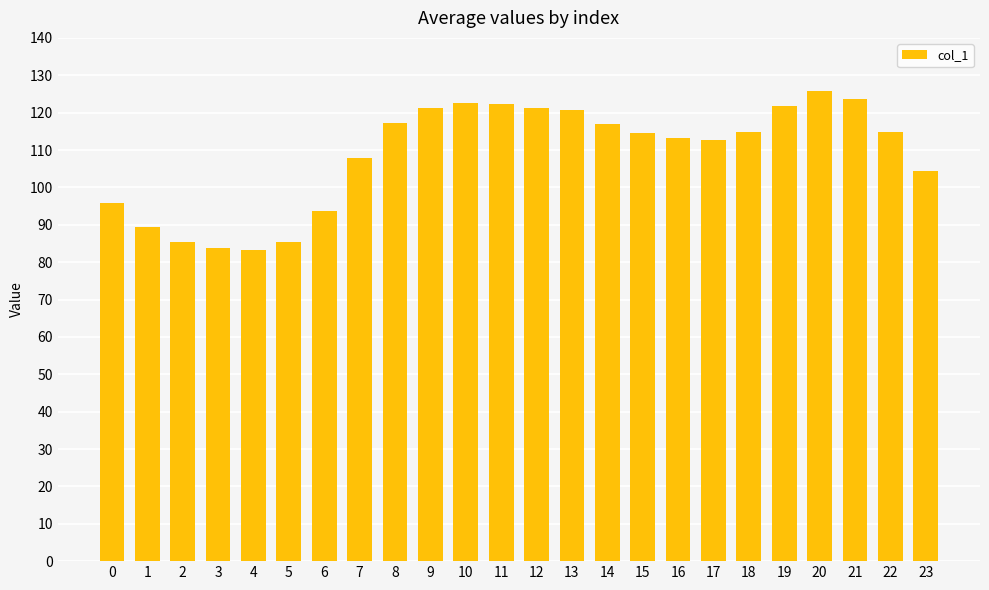

Between 14 and 12, which is larger?

12